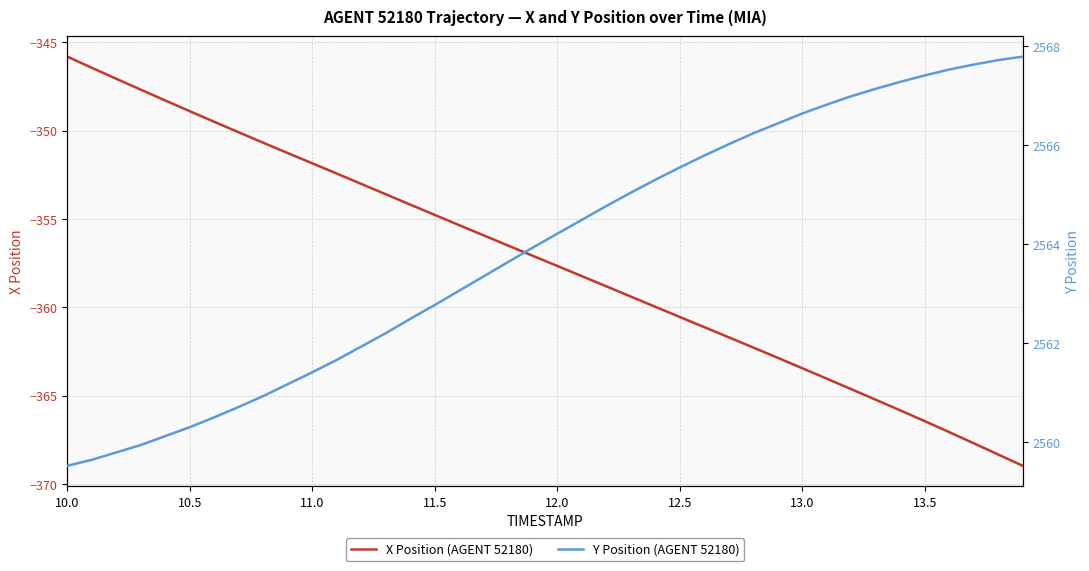

How many lines are shown in the chart?

2